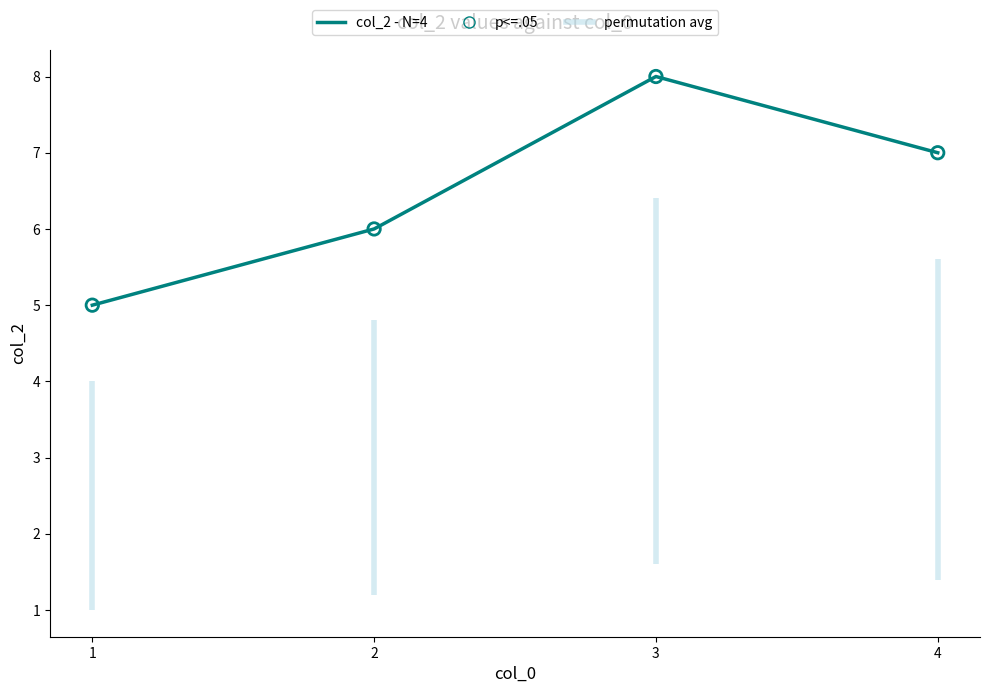

What is the total value across all series at 1?

10